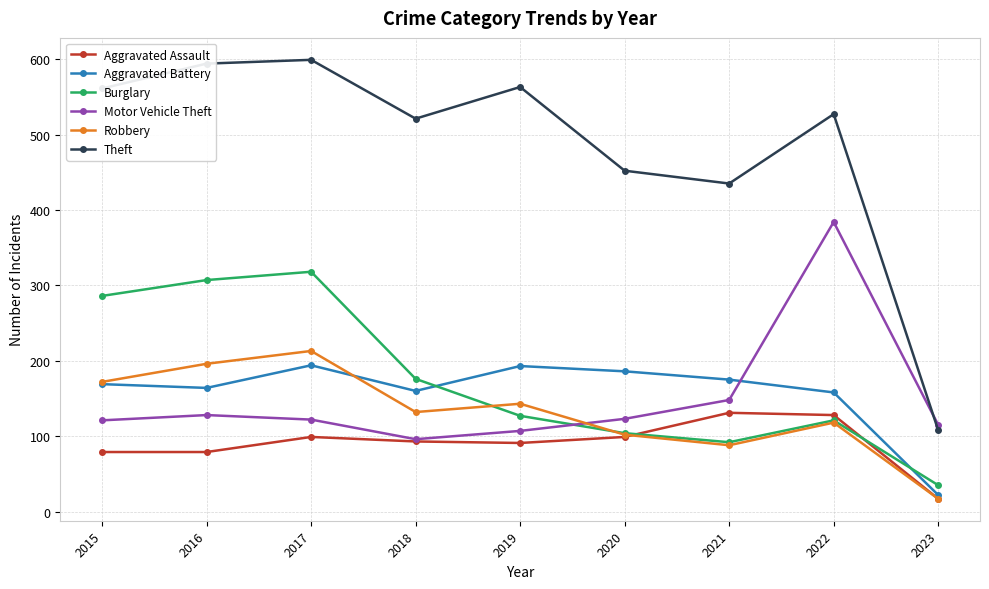

How many lines are shown in the chart?

6